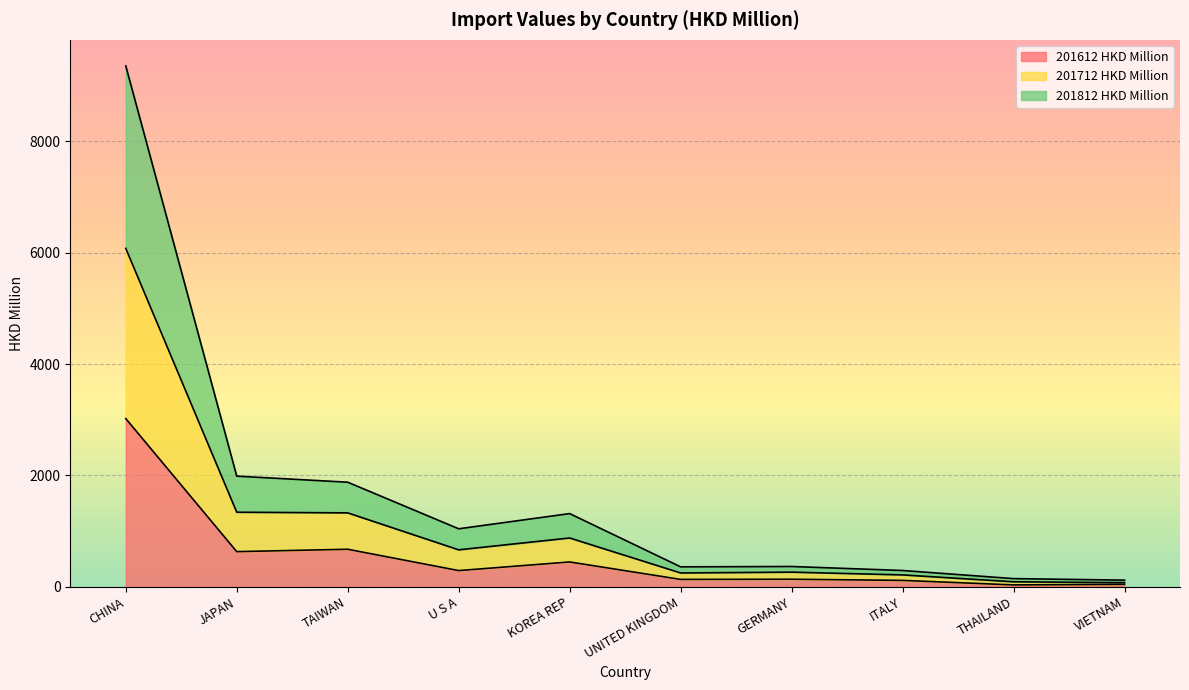

Rank the series at VIETNAM from highest to lowest value.

201812 HKD Million, 201712 HKD Million, 201612 HKD Million